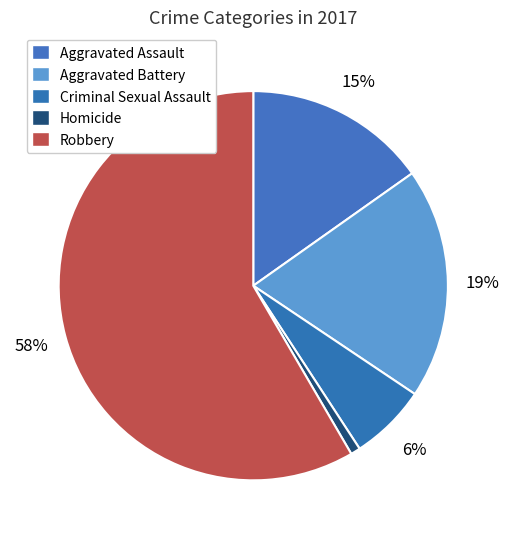

What portion of the pie excludes Homicide?

99.2%